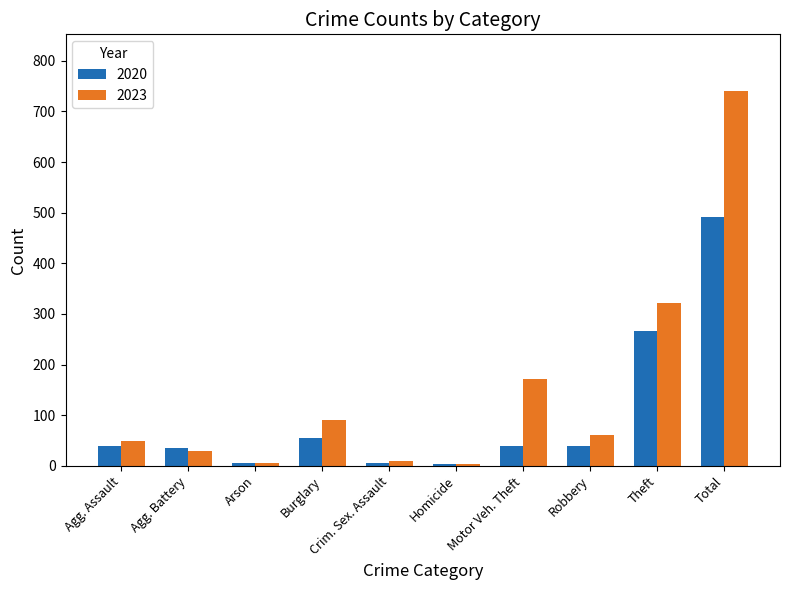

List the series in order of their overall mean, lowest first.

2020, 2023